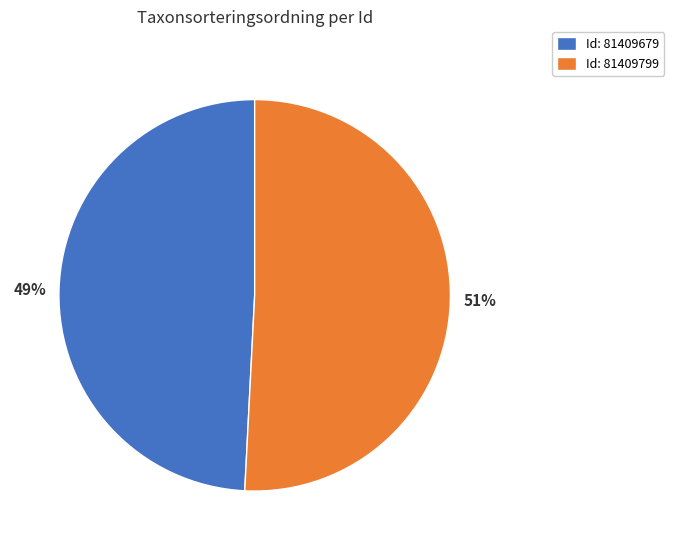

What is the smallest slice in the pie chart?

Id: 81409679